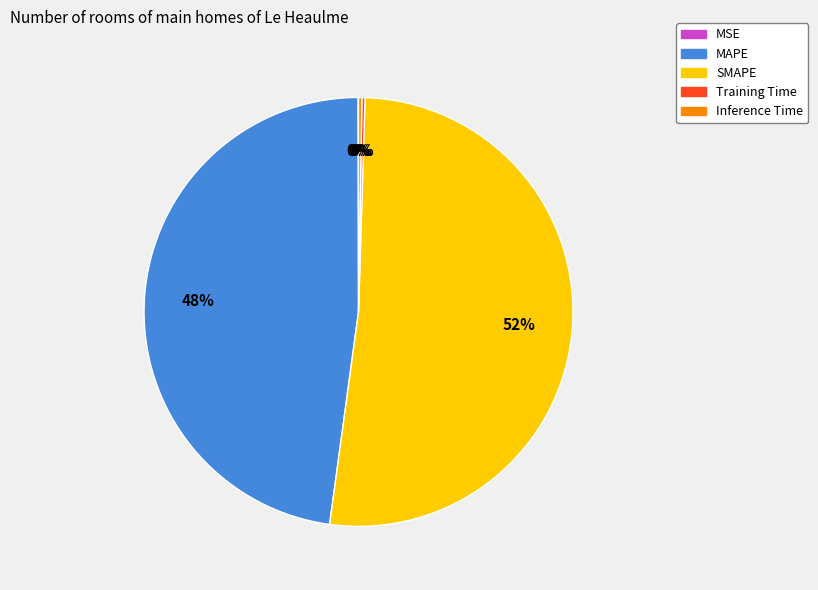

To the nearest percent, what portion does SMAPE represent?

52%